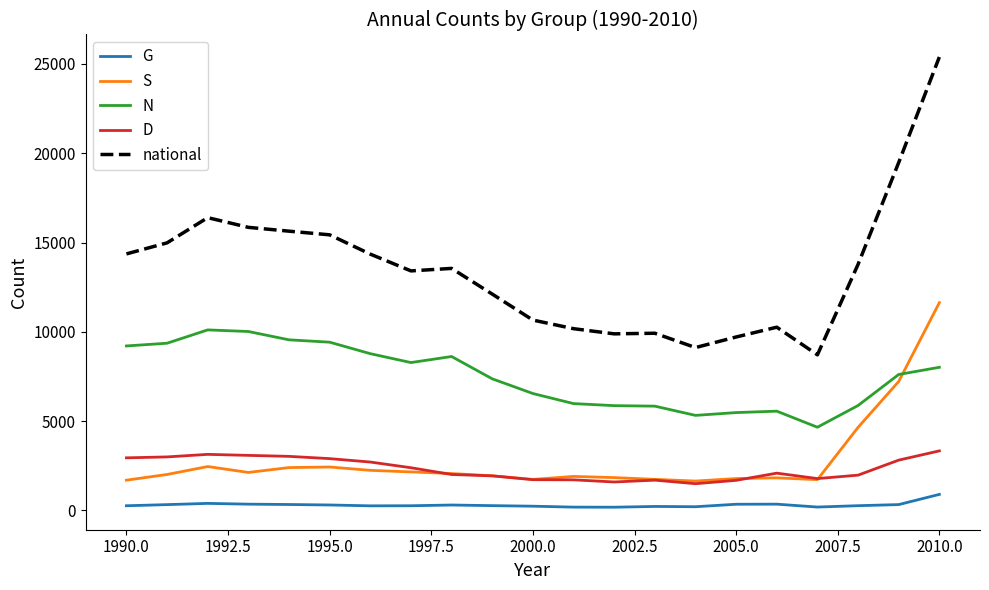

How many times do N and S cross each other?

1